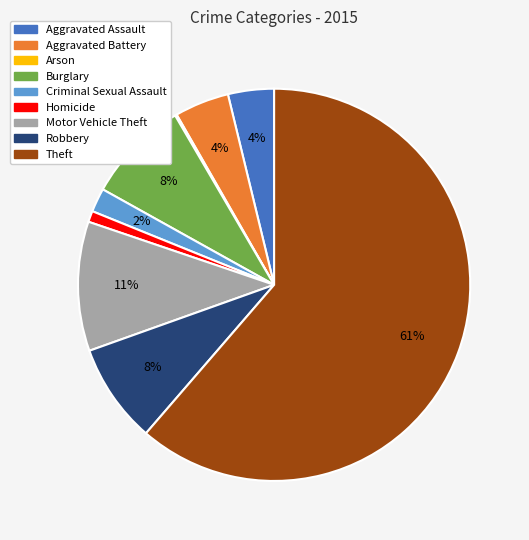

Which category has the biggest portion of the pie?

Theft